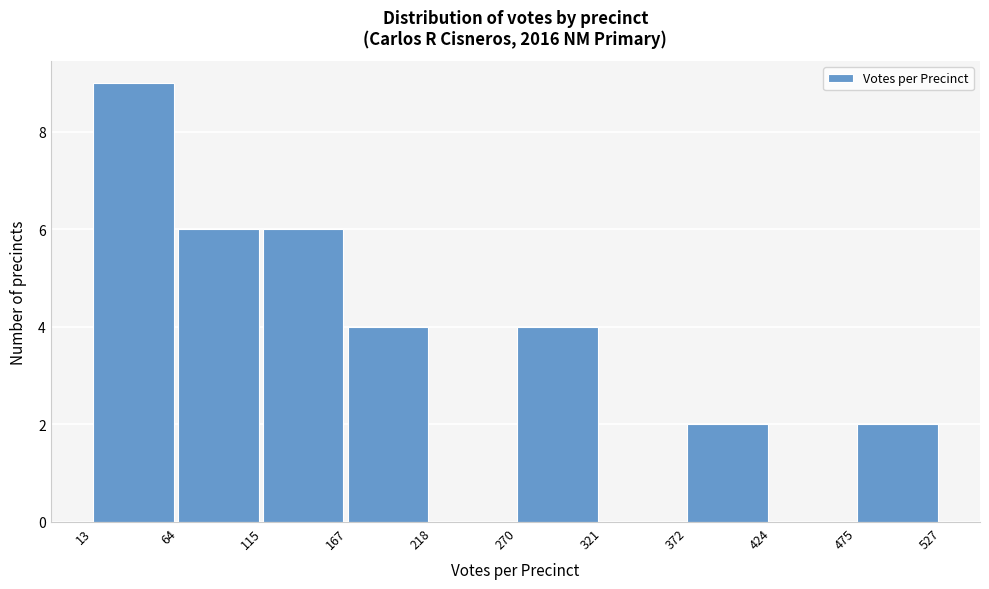

Reading left to right, transcribe this chart: for each bar, give the range it covers on the x-axis and its height. The values are not printed on the chart, so give them approximately, as read against the axis.

13 to 64: 9
64 to 115: 6
115 to 167: 6
167 to 218: 4
218 to 270: 0
270 to 321: 4
321 to 372: 0
372 to 424: 2
424 to 475: 0
475 to 527: 2